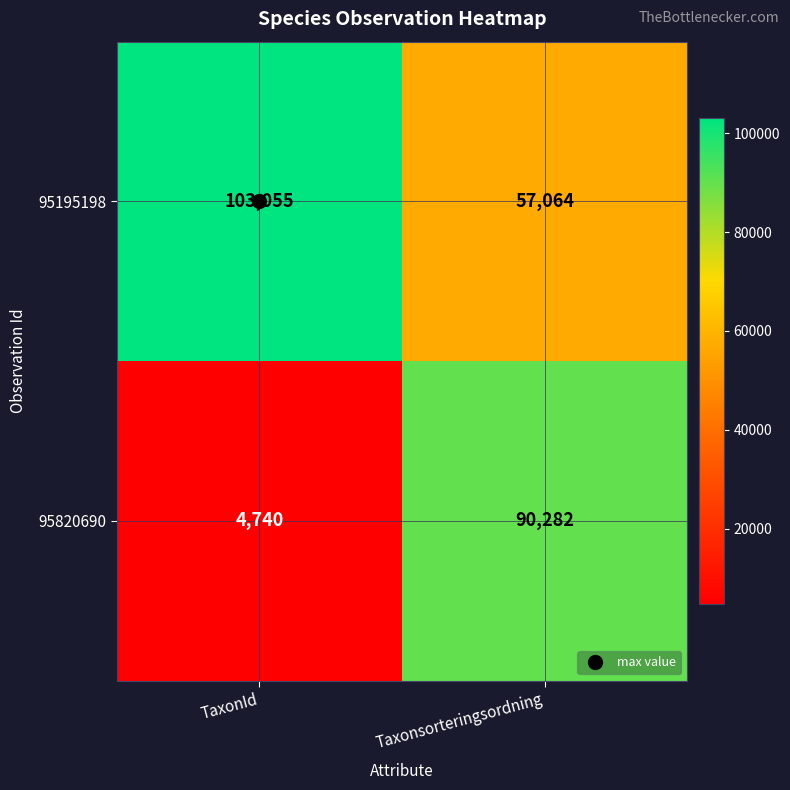

What is the smallest value displayed?

4740